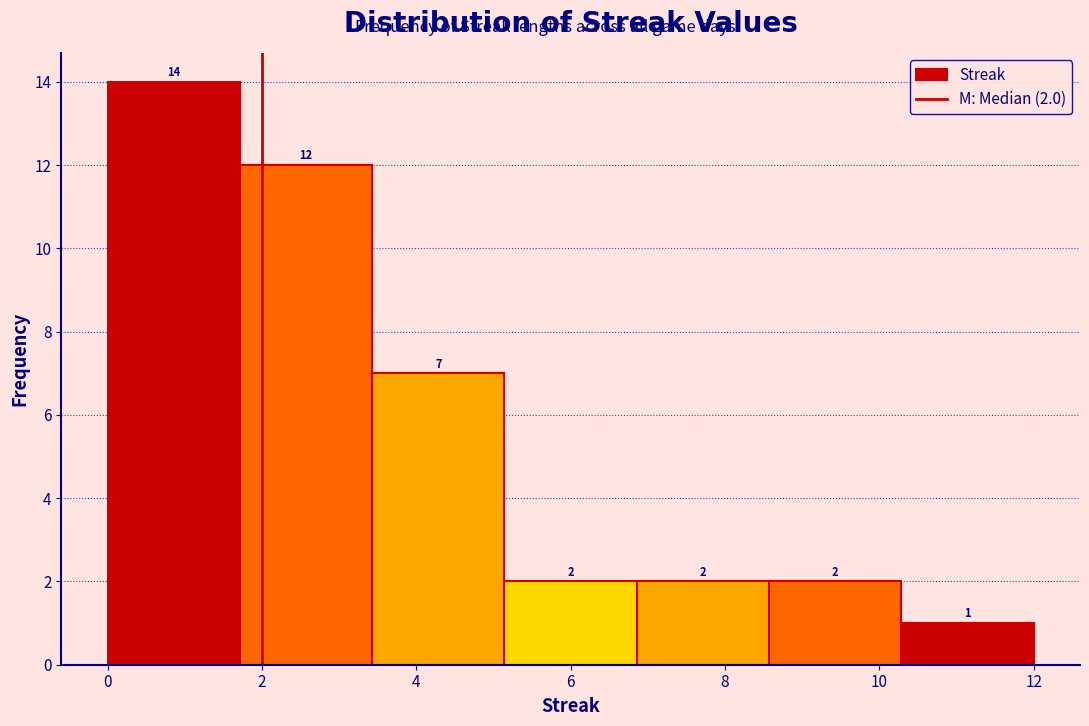

Over which range of the x-axis is the bar tallest?

0.0 to 1.8